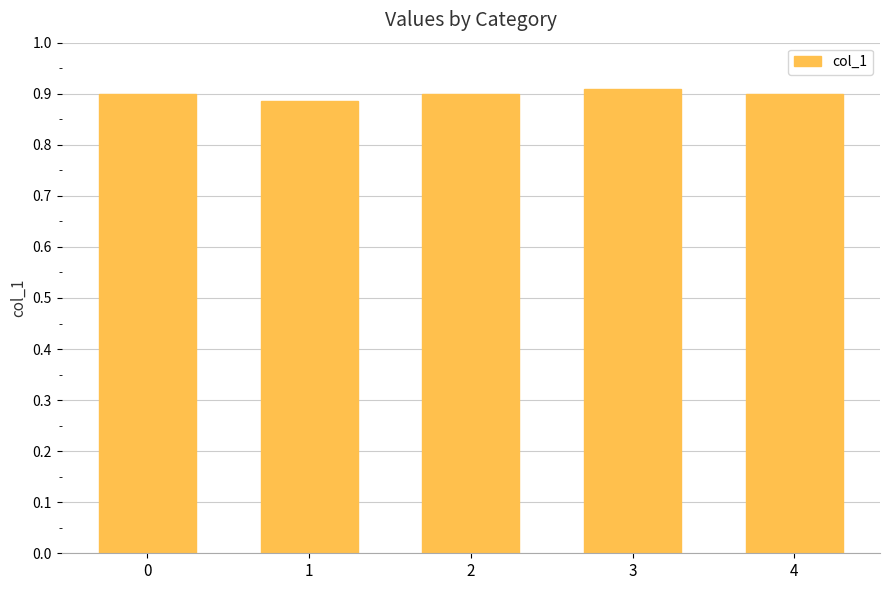

Does the chart contain stacked bars?

No